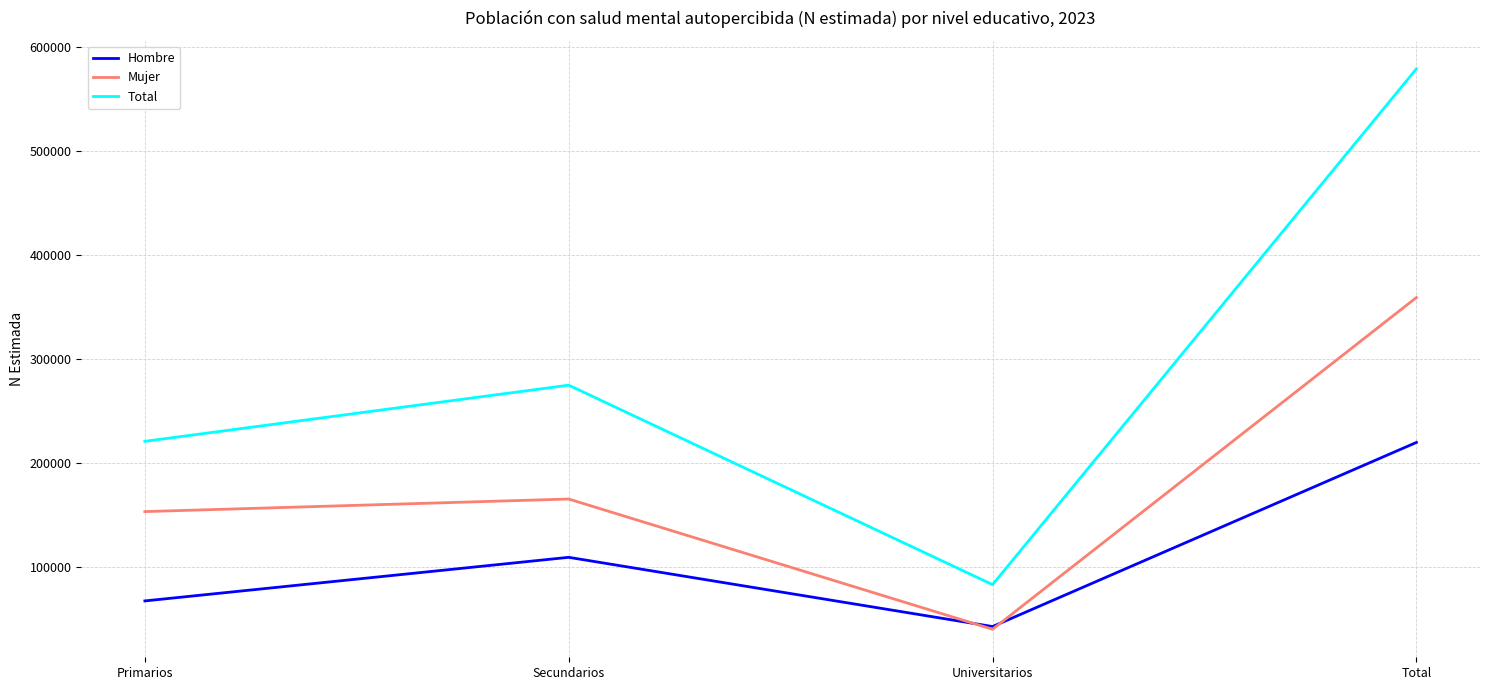

At which label is Total closest to 331339?

Secundarios